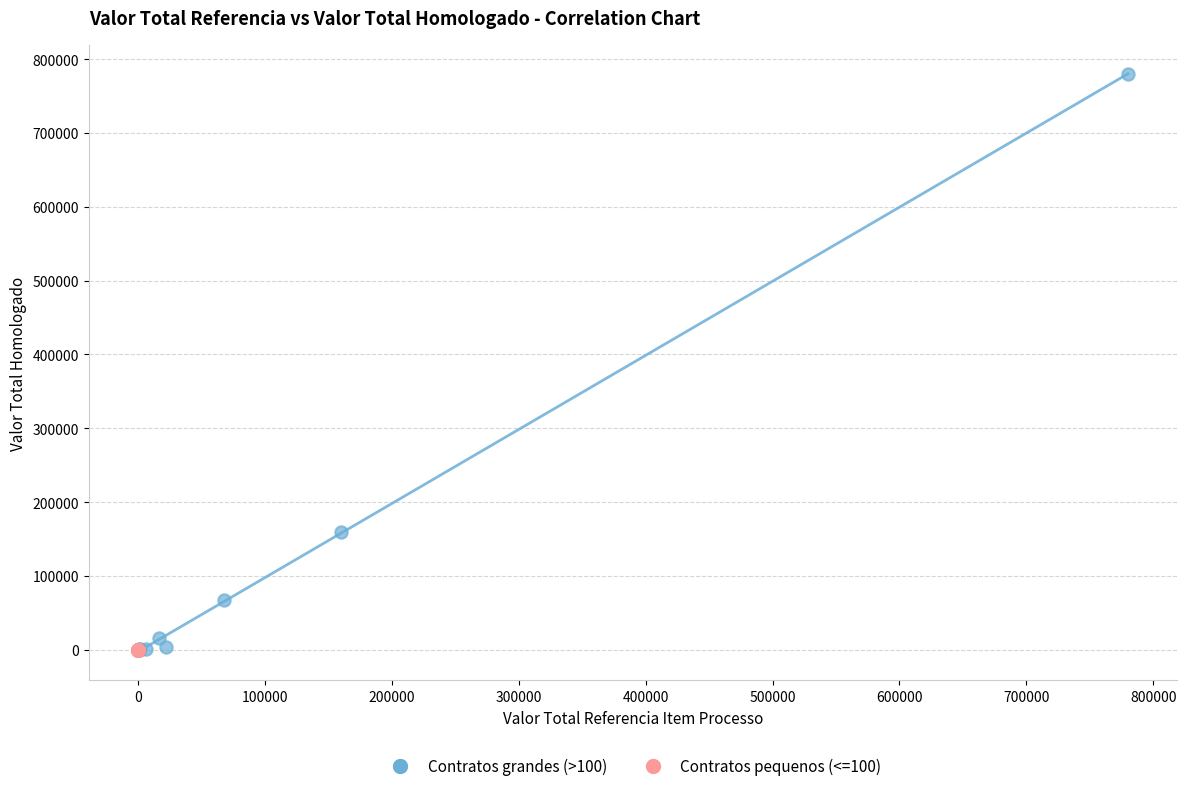

Which series reaches the maximum Y coordinate?

Contratos grandes (>100)